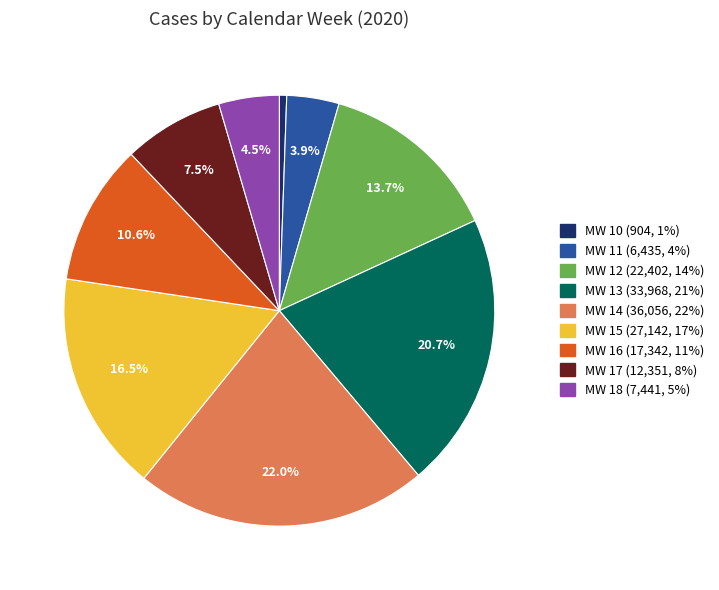

Which has a higher value, MW 10 or MW 18?

MW 18